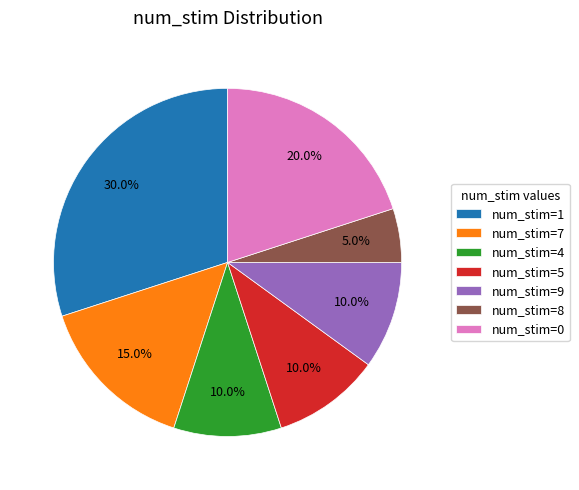

What is the ratio of the value at num_stim=0 to the value at num_stim=5?

2.0